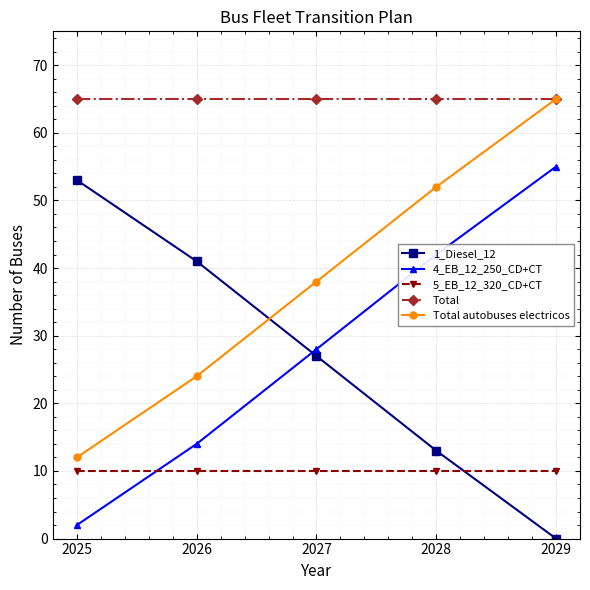

What is the total value across all series at 2025?

142